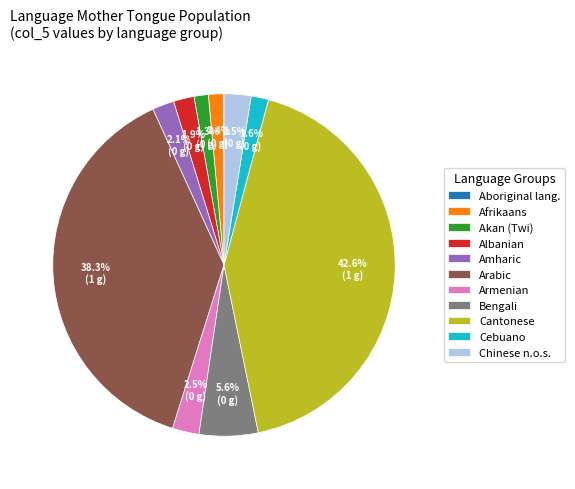

What is the ratio of the value at Albanian to the value at Afrikaans?

1.4